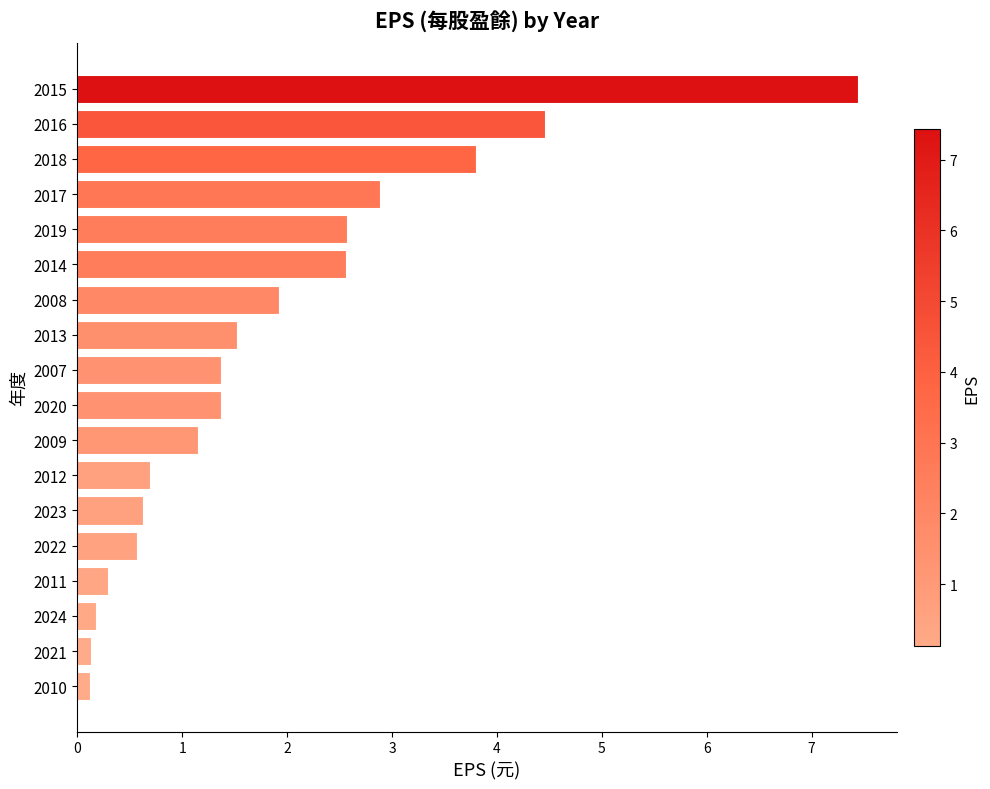

What is the change in value from 2008 to 2014?

+0.6